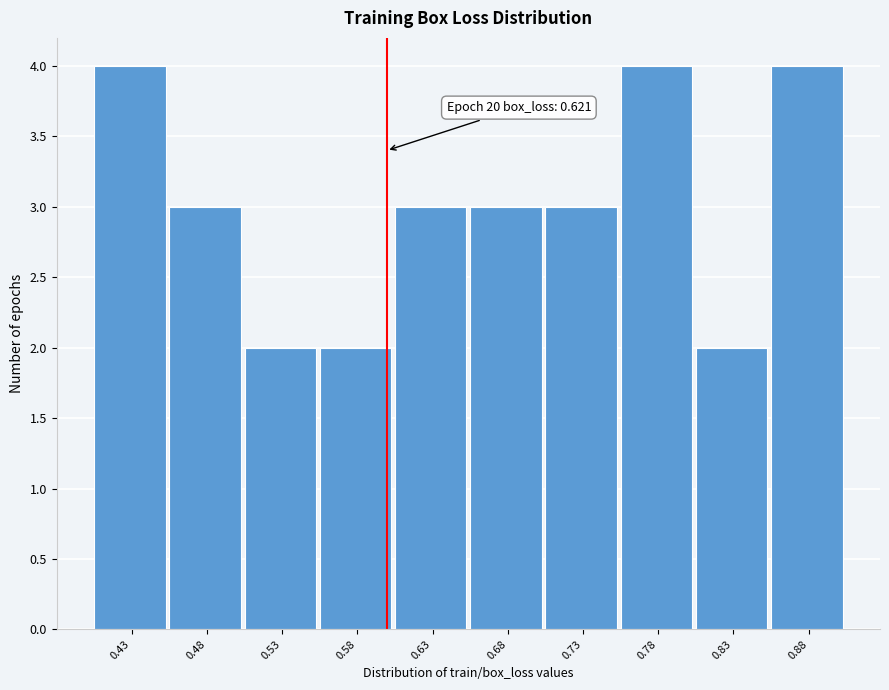

Reading left to right, list all the values displayed in this chart.

4	3	2	2	3	3	3	4	2	4